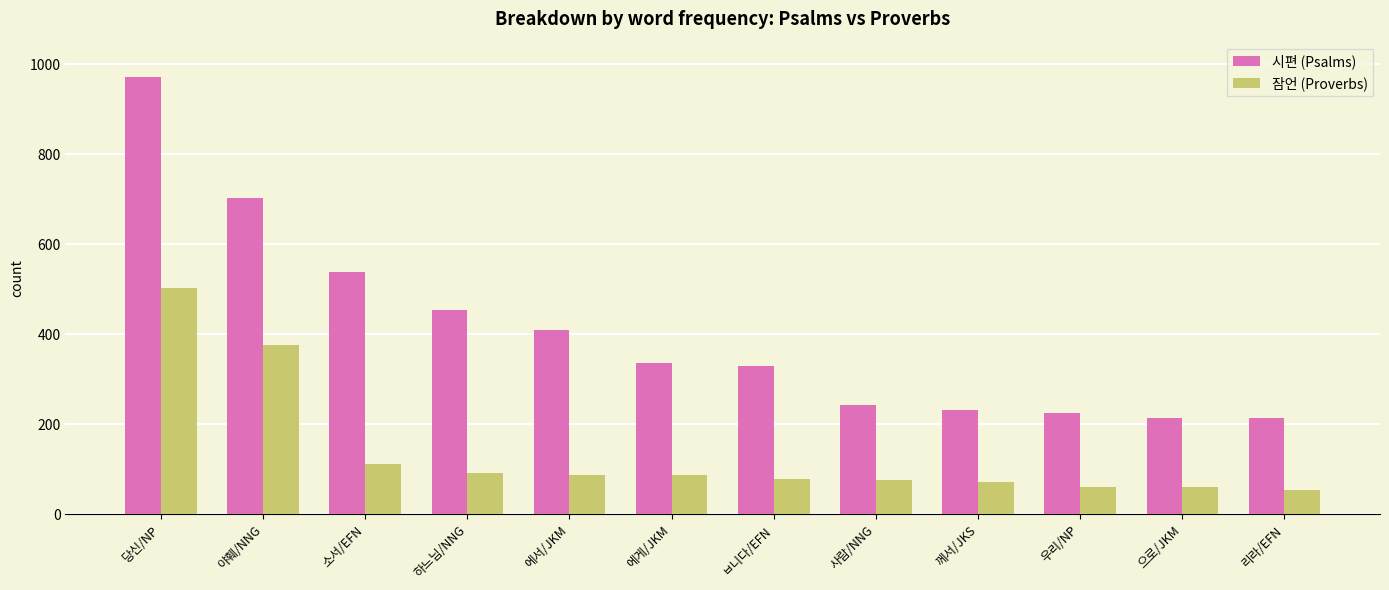

What is the value of the 잠언 (Proverbs) bar at the 5th from the left?

88